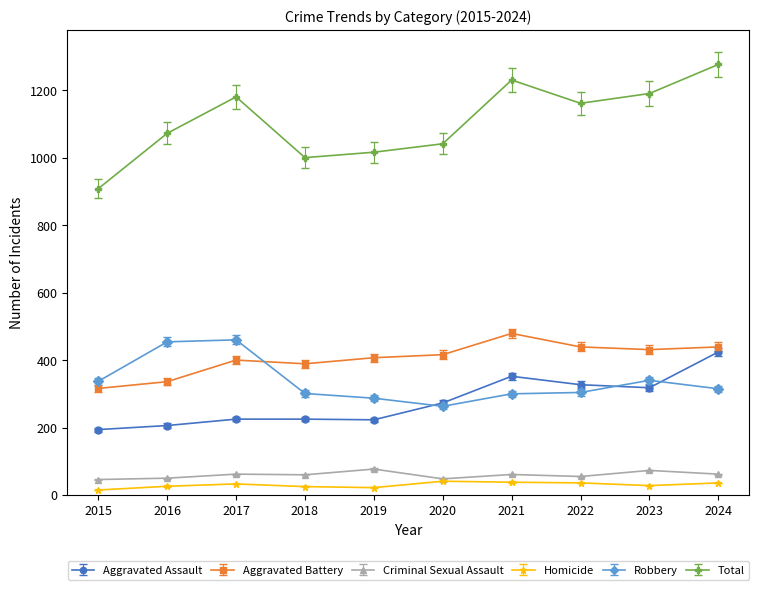

True or false: Total and Homicide intersect in this chart.

False